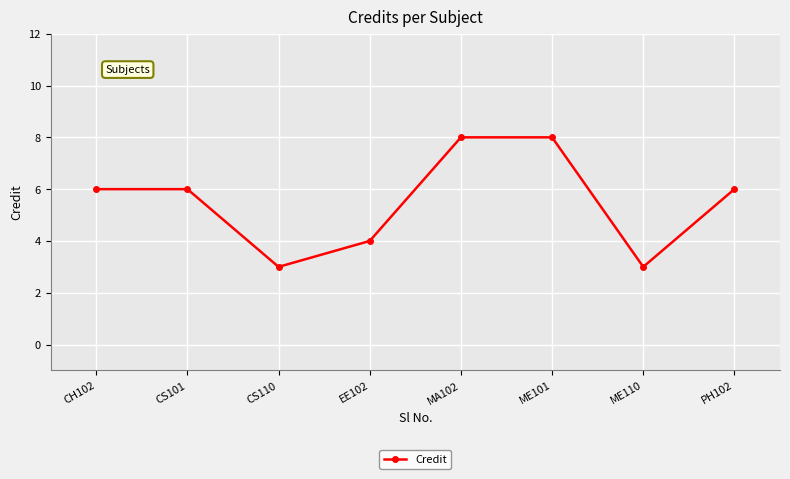

Is it true that the value at CH102 is 8?

False